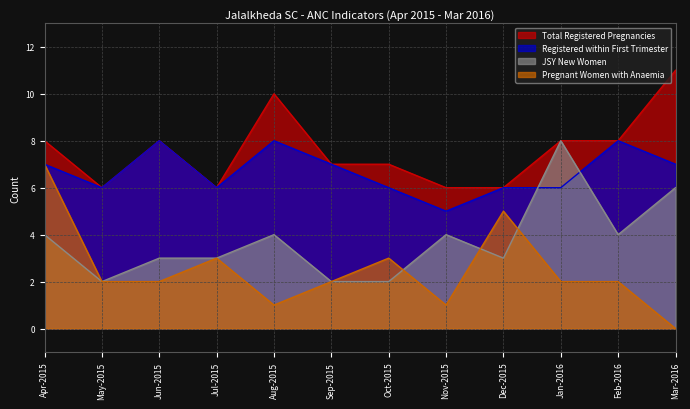

At how many categories does at least one series exceed 6?

8